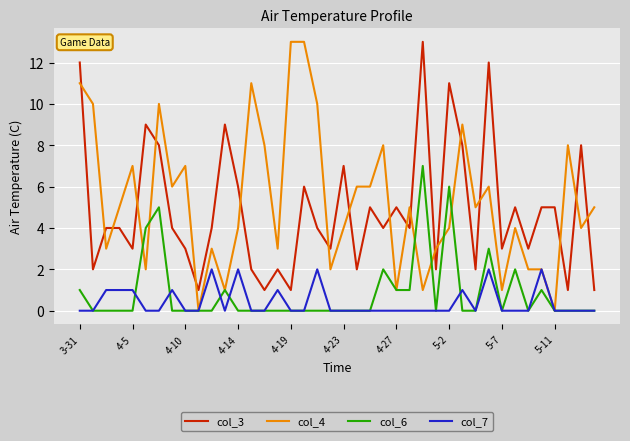

True or false: col_6 and col_3 cross at least once.

False